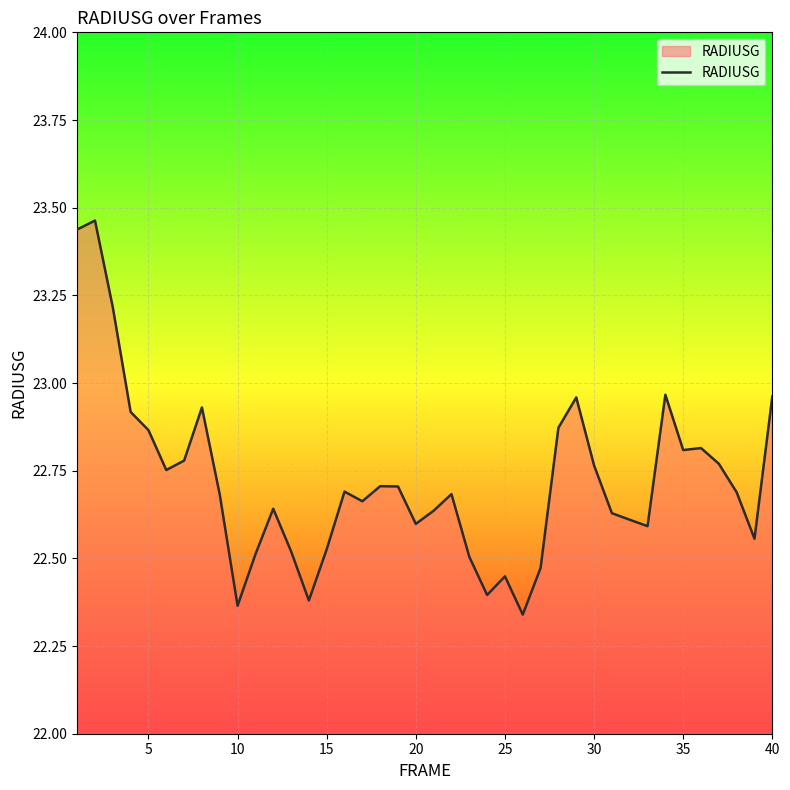

What is the change in value from 25 to 40?

+0.5